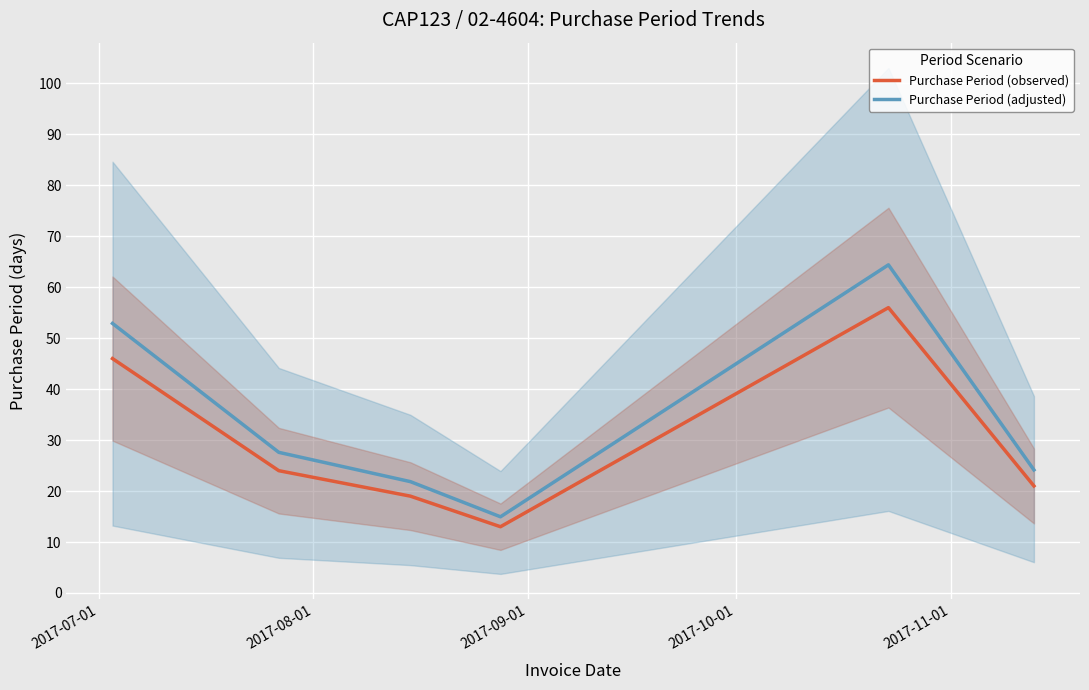

Which label corresponds to the largest value in the chart?

2017-11-01